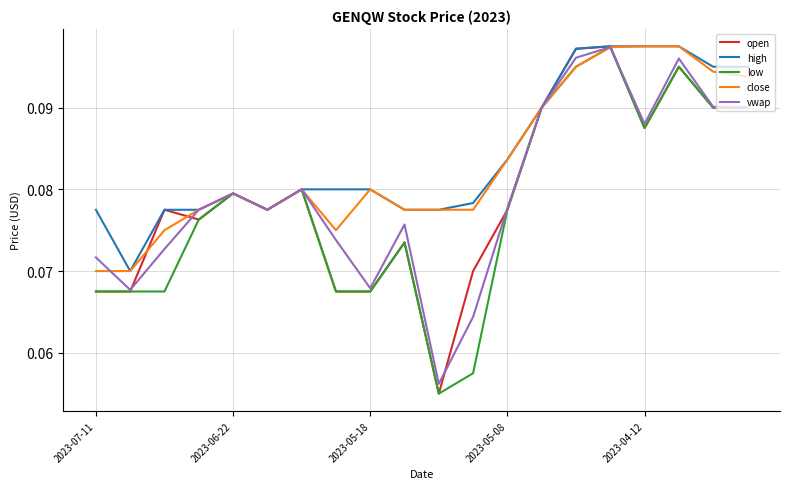

Which series has the largest range (max minus min)?

open